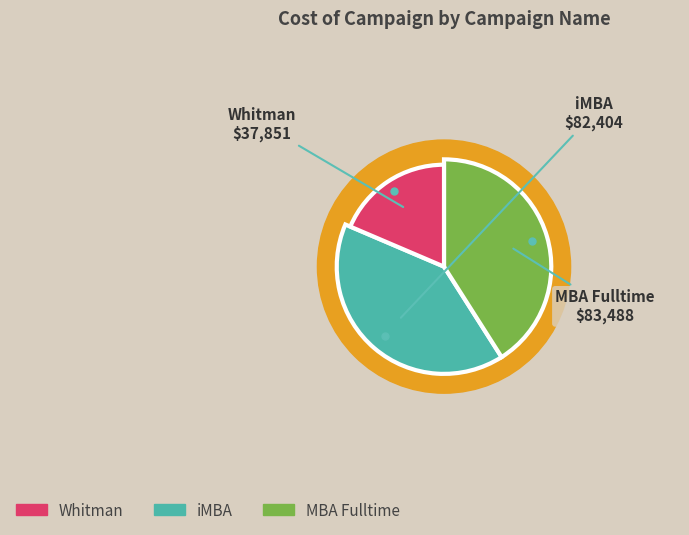

What percentage is the iMBA slice, to the nearest percent?

40%